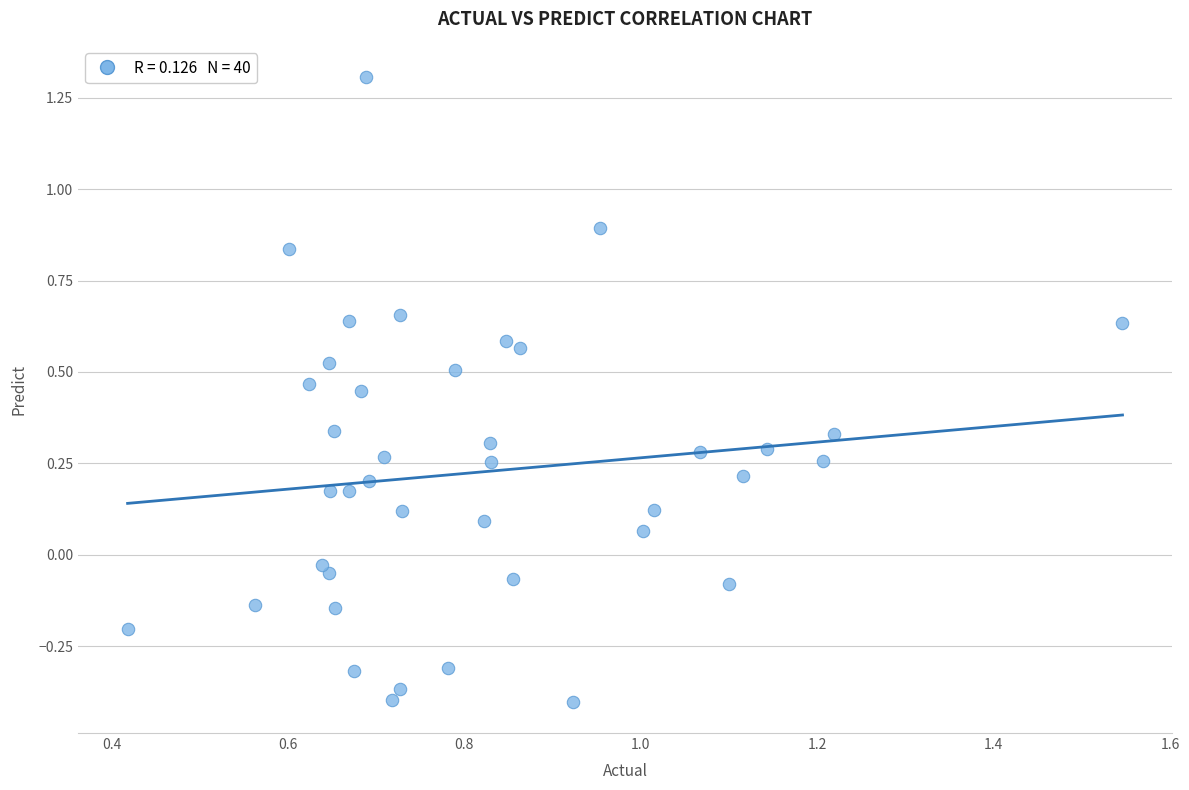

What is the range of Y values (max minus min)?

1.7